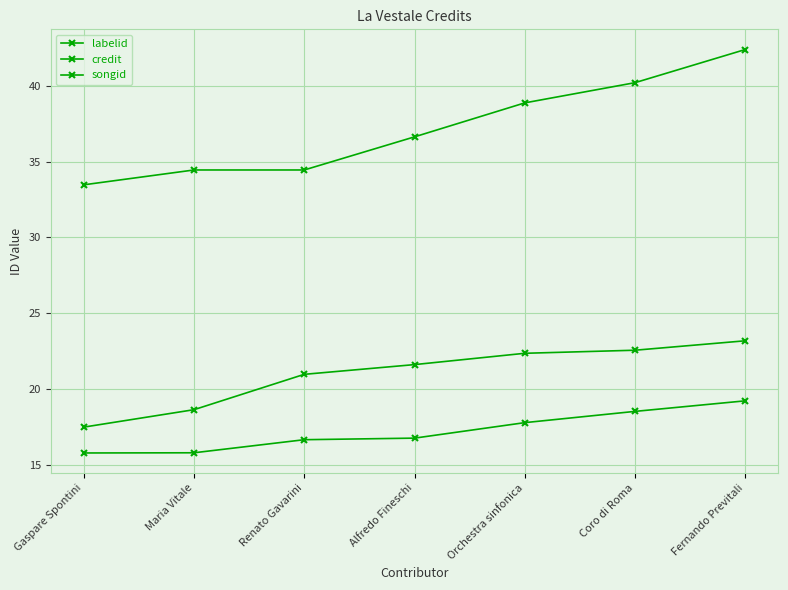

How many data points in labelid are above 36?

4